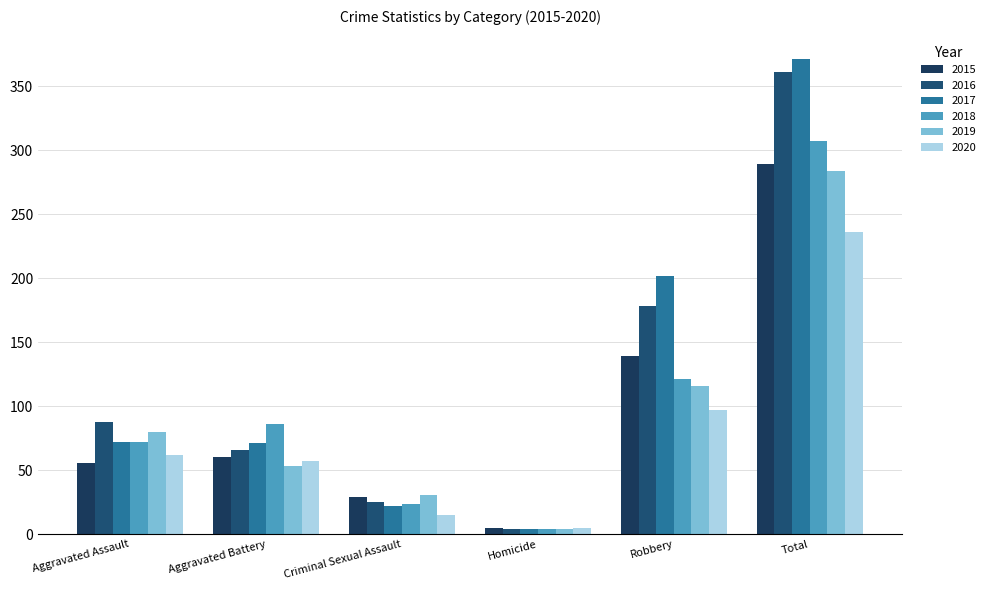

How many series are shown in this chart?

6